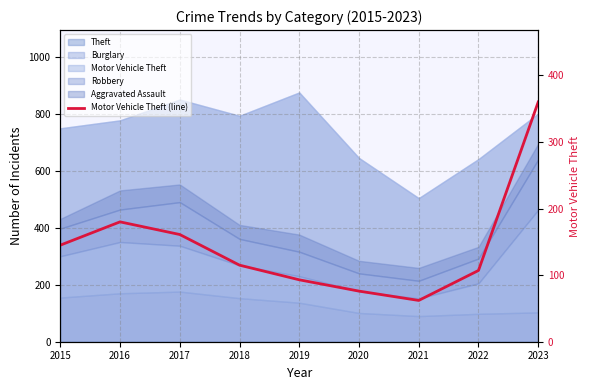

What is the minimum value shown in the chart?

62